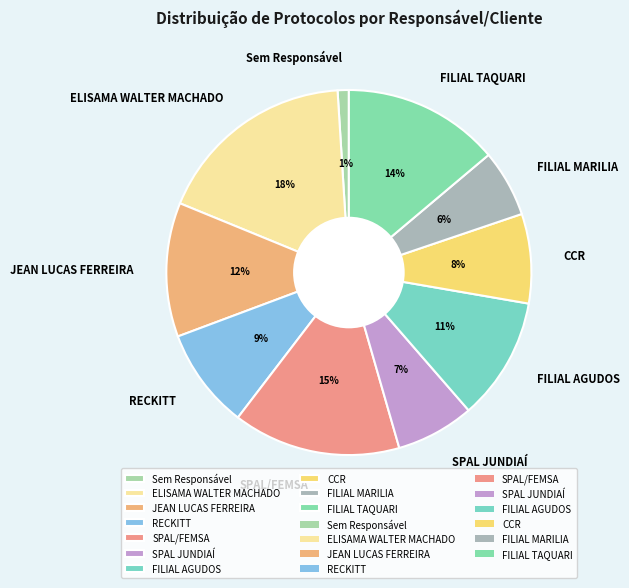

To the nearest percent, what percentage of the pie is FILIAL AGUDOS?

11%